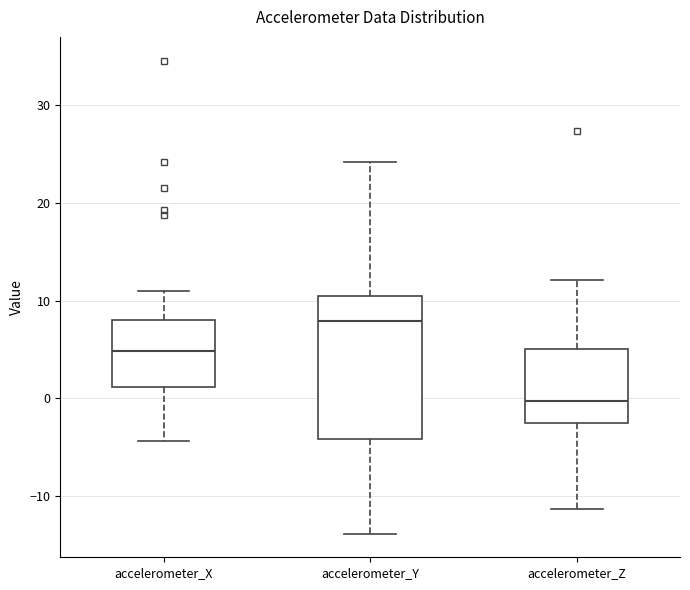

Where is the upper edge of the box for accelerometer_Y on the y-axis? The values are not printed on the chart, so give them approximately, as read against the axis.

10